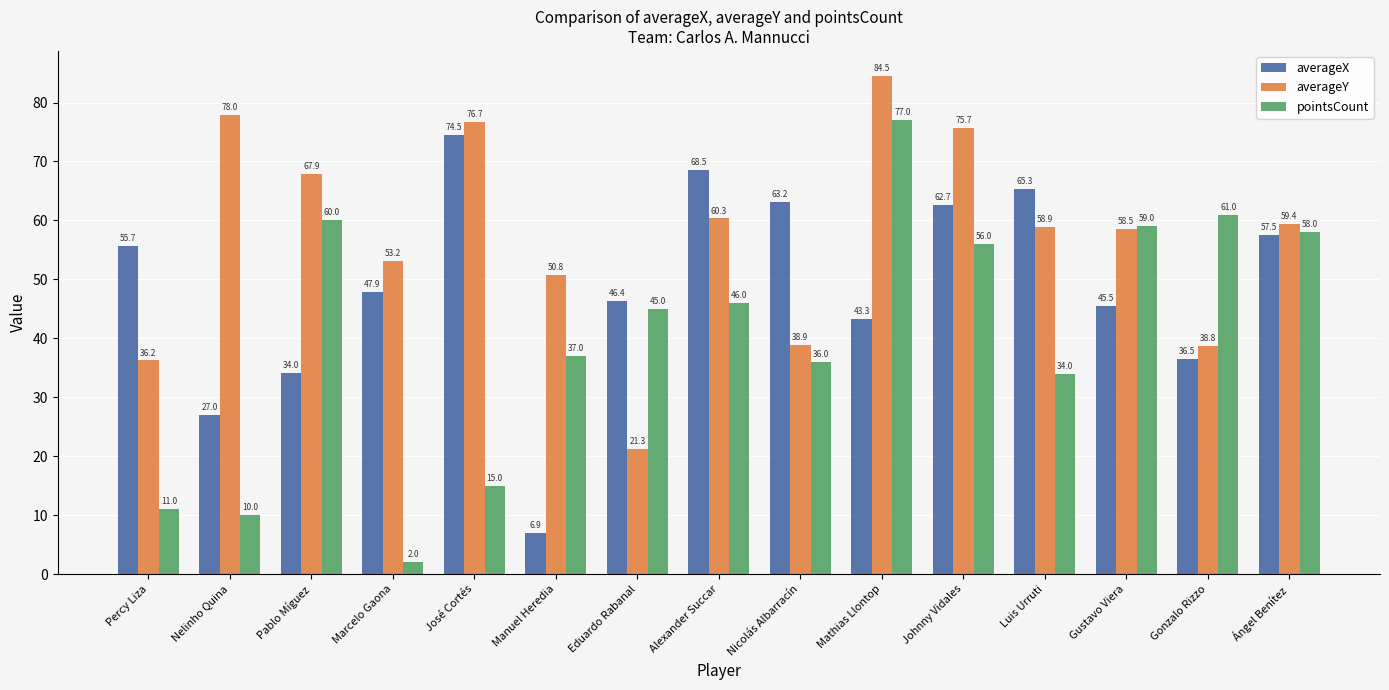

The averageY series shows 43.3 at Pablo Míguez. True or false?

False